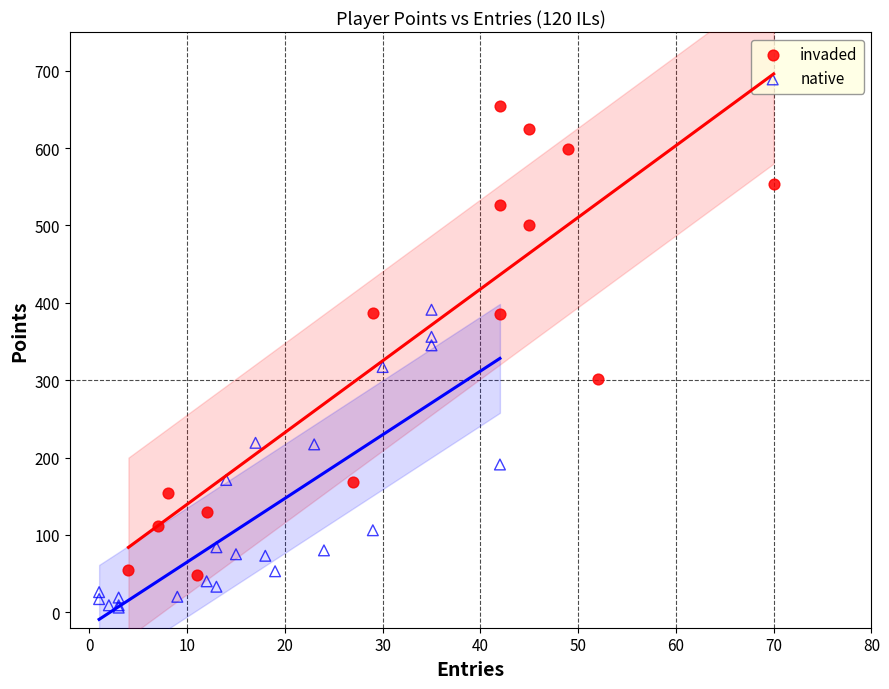

Which series has the largest Y range (max minus min)?

invaded